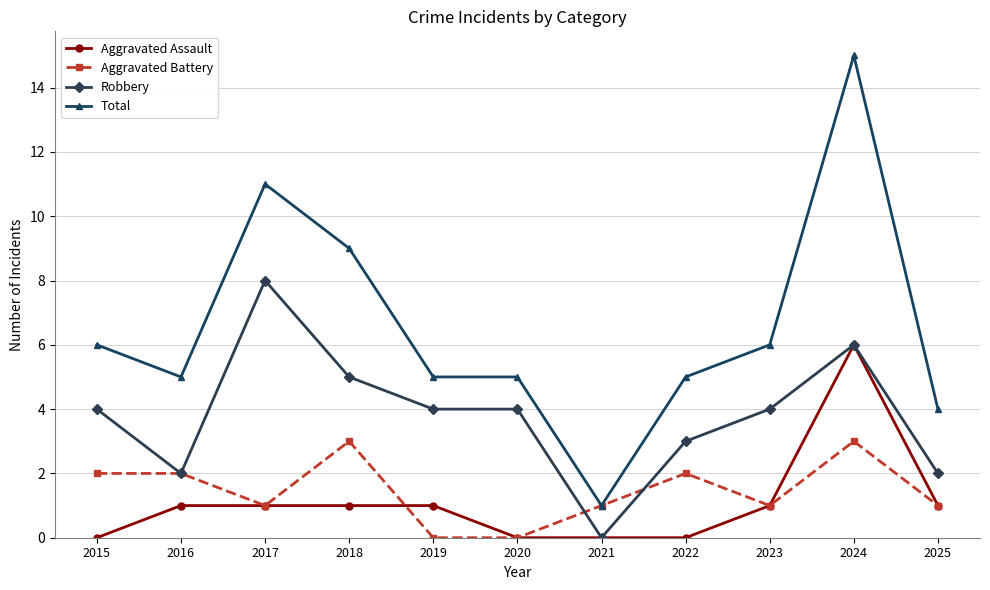

True or false: Aggravated Battery has more than 0 points higher than both neighbors.

True